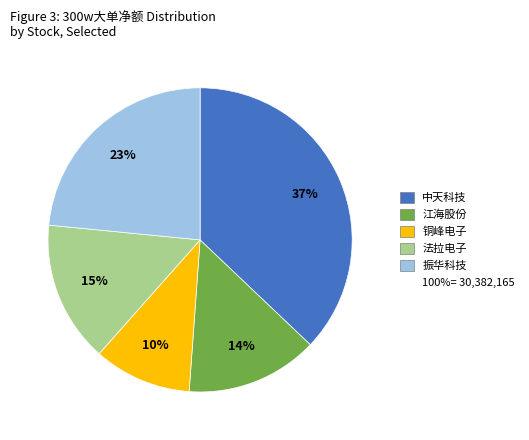

To the nearest percent, what is the difference between the largest and smallest slice percentages?

27%